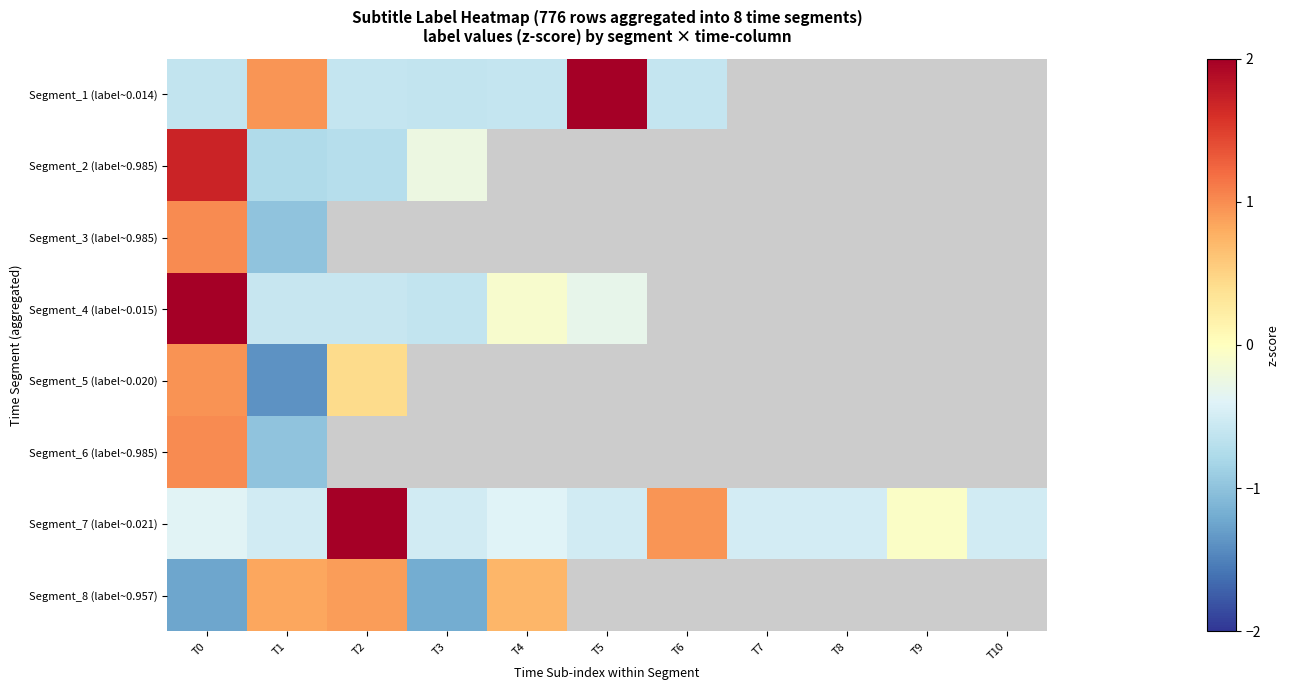

What is the difference between the maximum and minimum values in the Segment_7 (label~0.021) series?

3.4